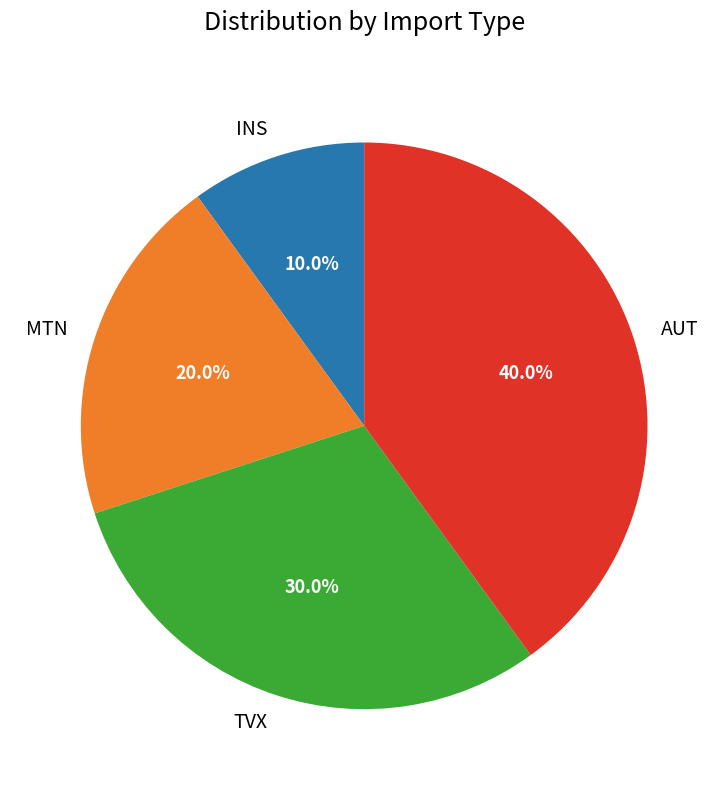

Which slice is the largest?

AUT